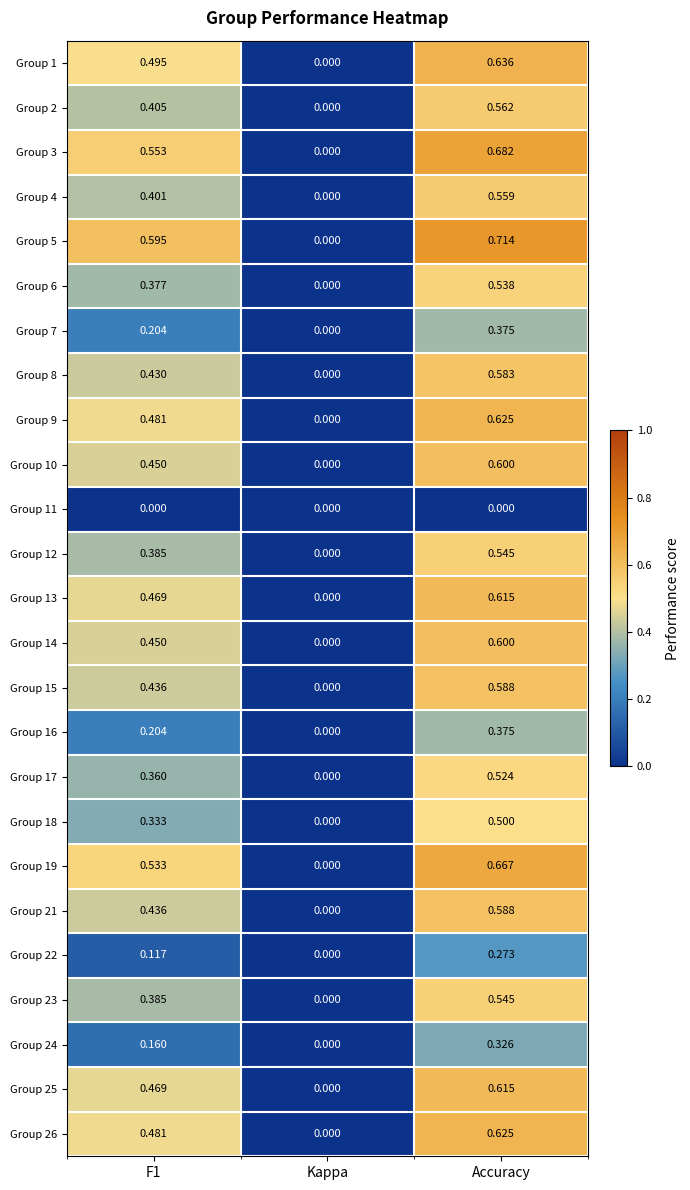

What is the total value across all series at F1?

9.6